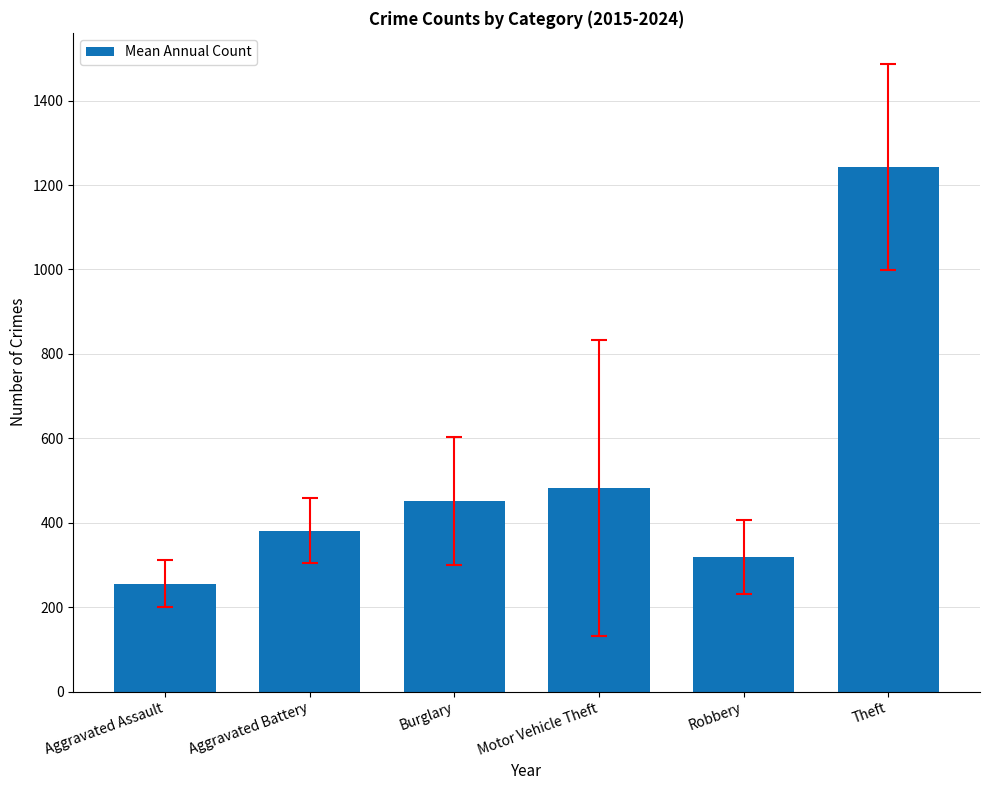

What is the value of the 5th bar from the left?

318.3